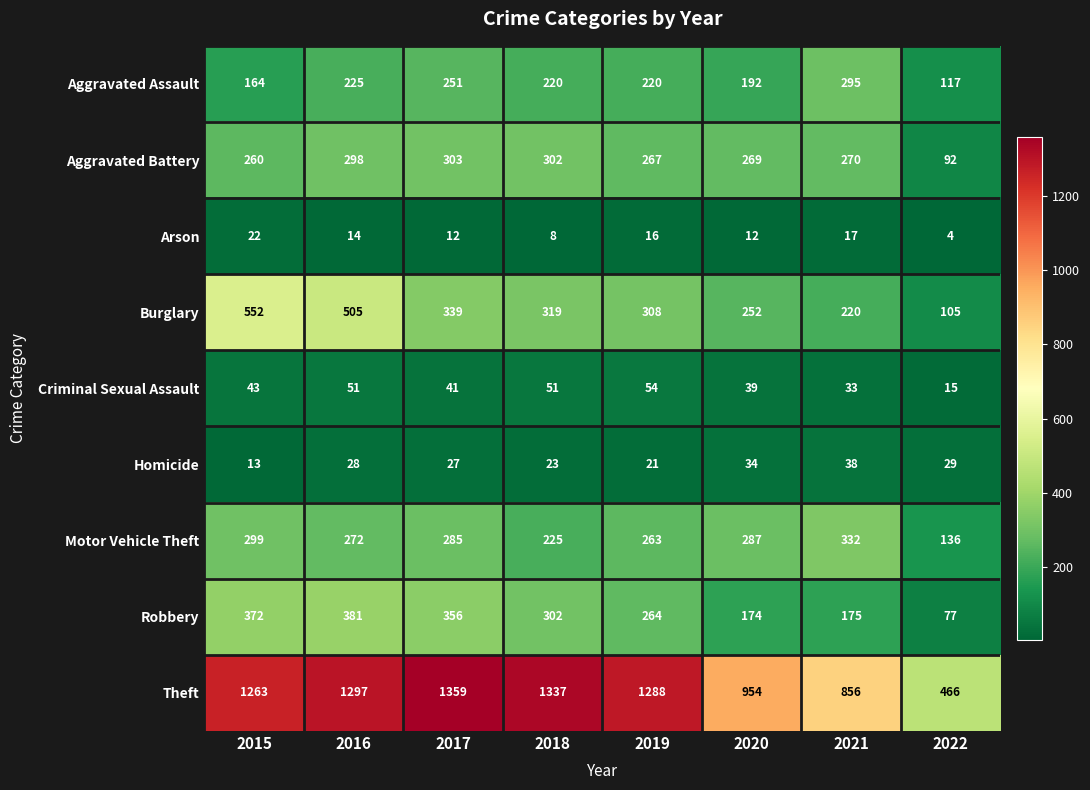

What is the difference between the Burglary values at 2021 and 2018?

99